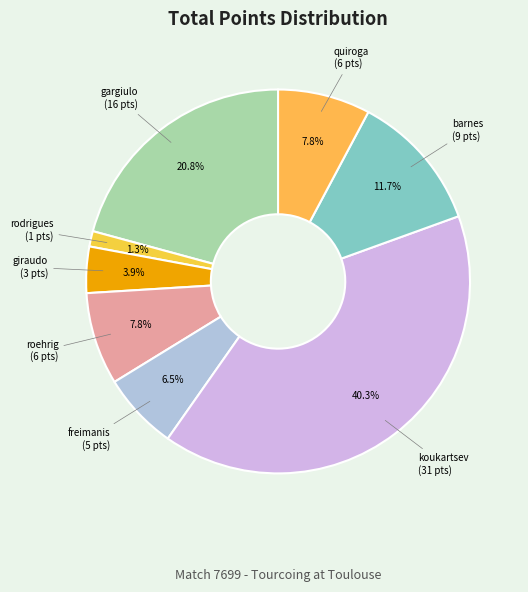

Rank the categories by value from lowest to highest.

rodrigues wan der maas robson, giraudo matias, freimanis gustavs, roehrig simon, quiroga lozada gonzalo, barnes ryley, gargiulo giovanni-maria, koukartsev pablo